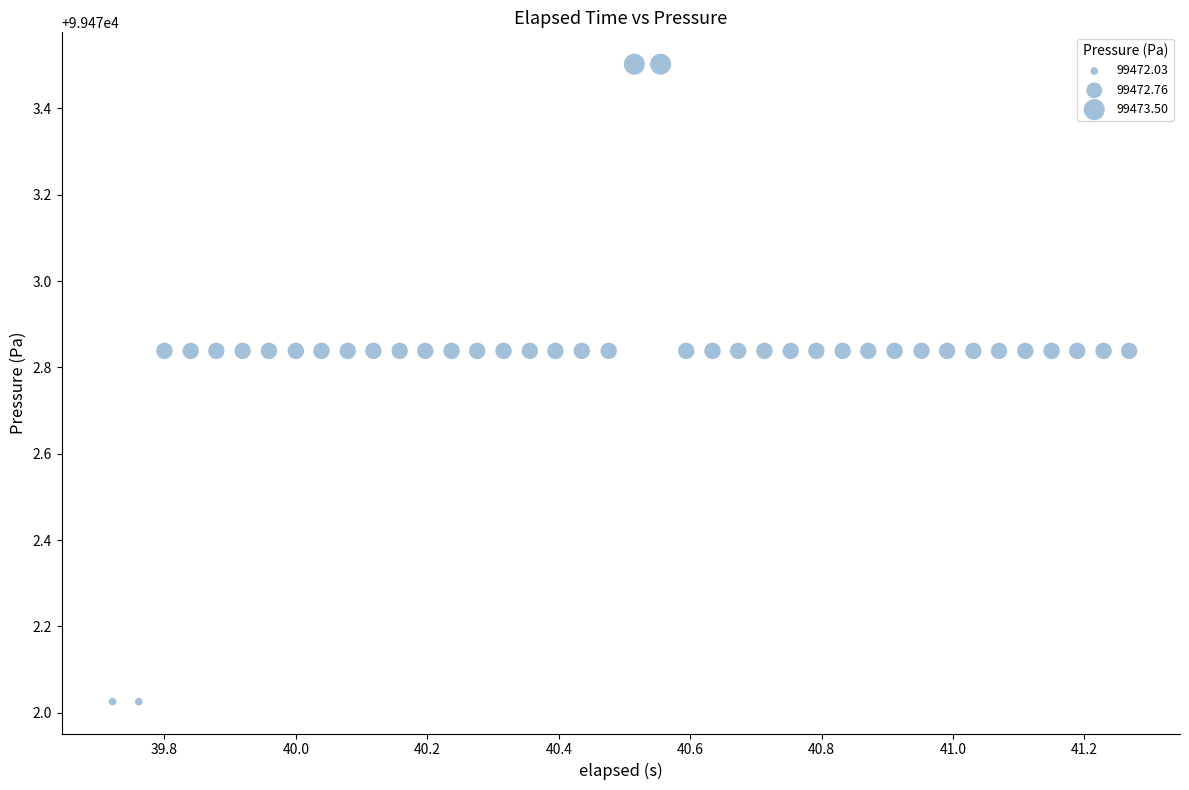

What is the range of X values (max minus min)?

1.5